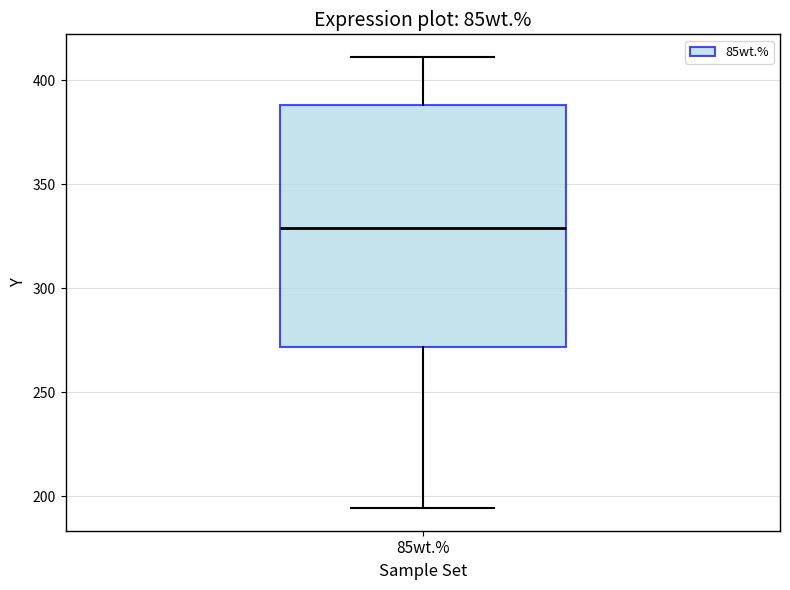

Transcribe this box plot: give where the median line is, the range the box spans, and where the two whiskers end, as read against the y-axis. The values are not printed on the chart, so give them approximately, as read against the axis.

median 330, box 270 to 390, whiskers 195 to 410